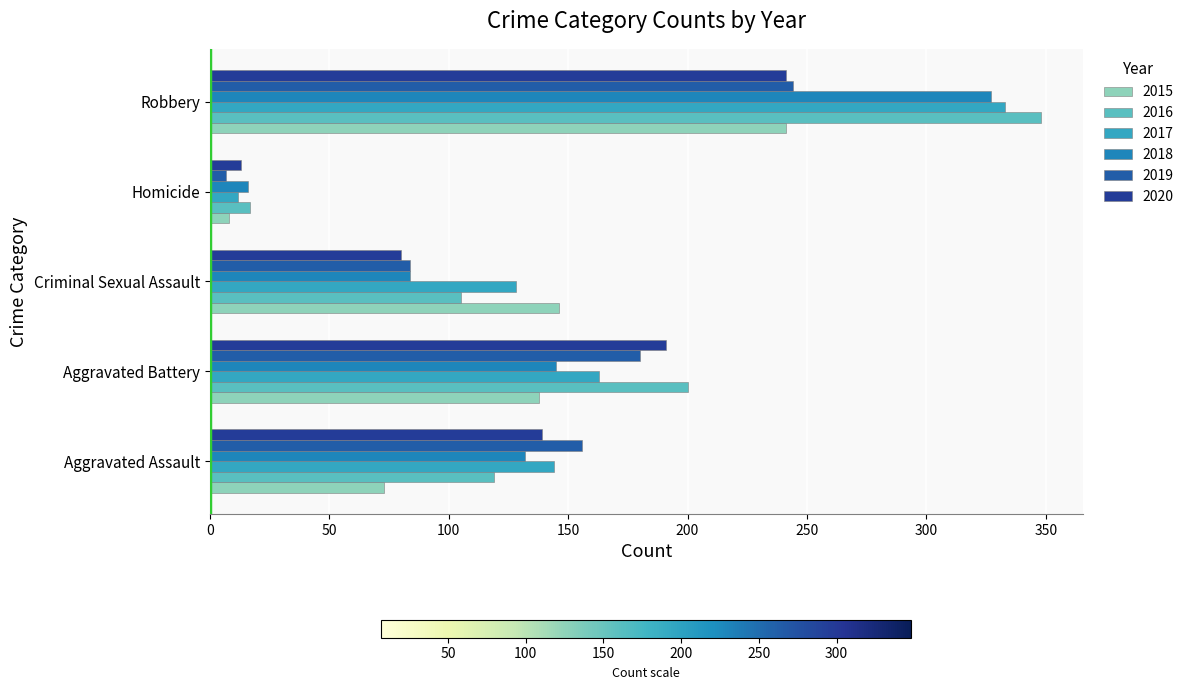

Which series changed the most between Aggravated Battery and Homicide?

2016